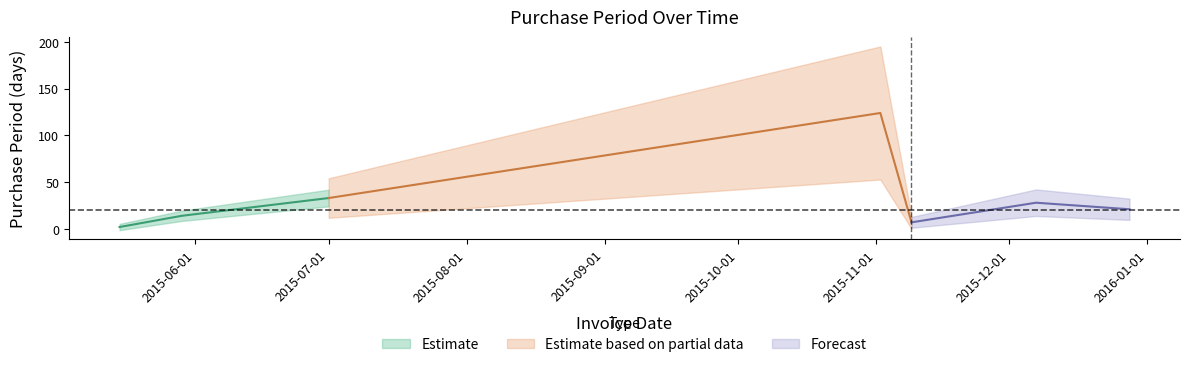

What position from the left is 2015-05-29?

2